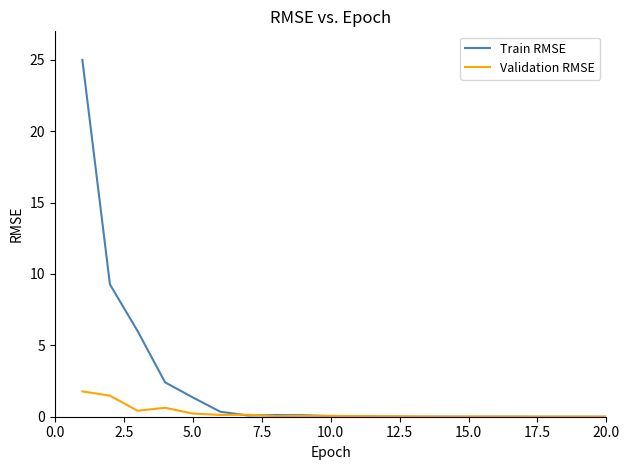

Rank the series by their average value, from lowest to highest.

Validation RMSE, Train RMSE